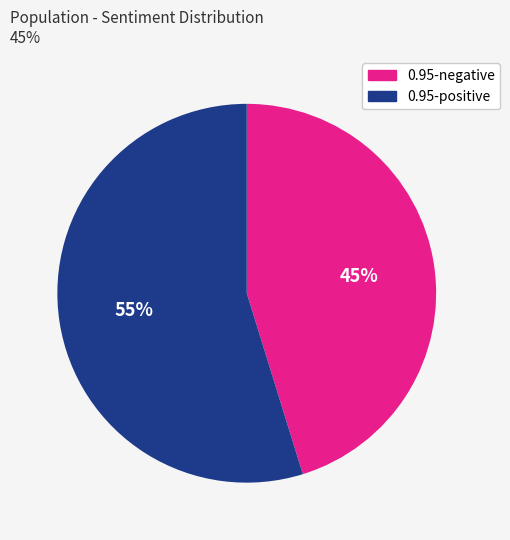

What is the smallest slice in the pie chart?

0.95-negative